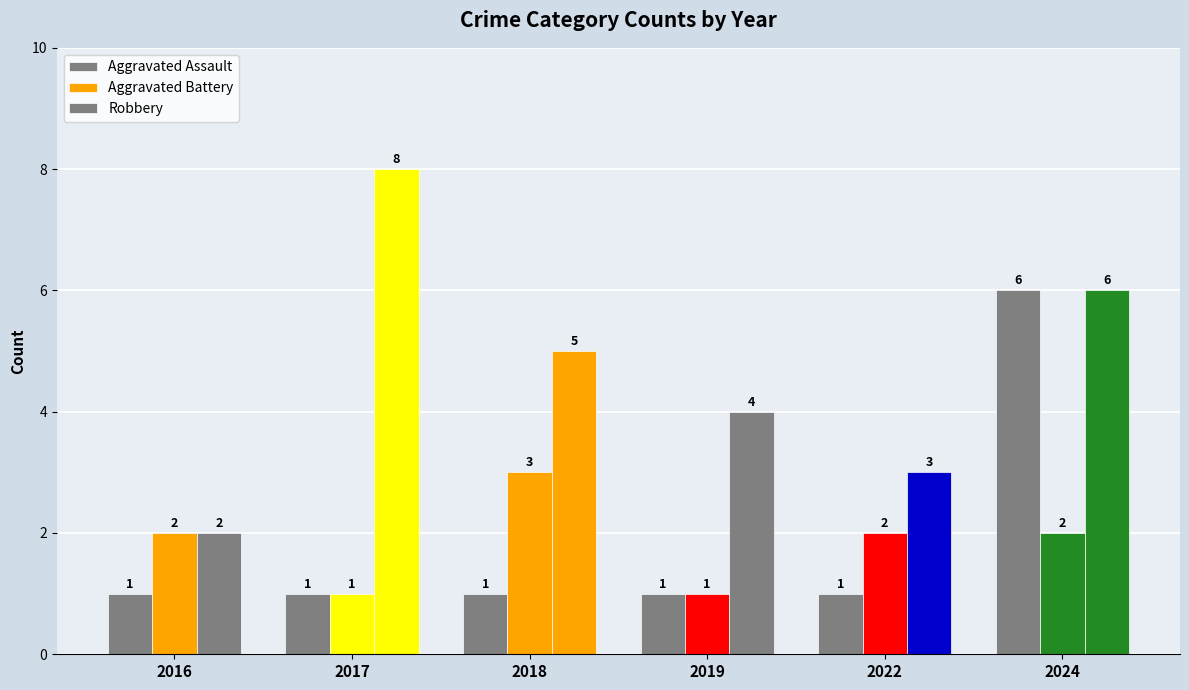

How many groups of bars are there?

6